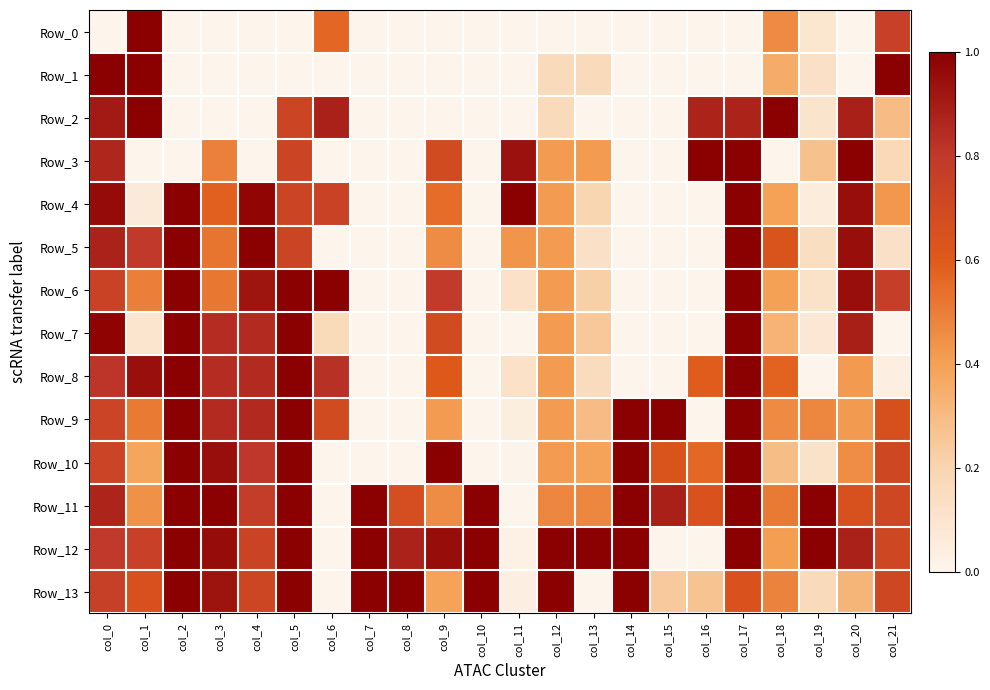

Which label corresponds to the largest value in the chart?

col_1